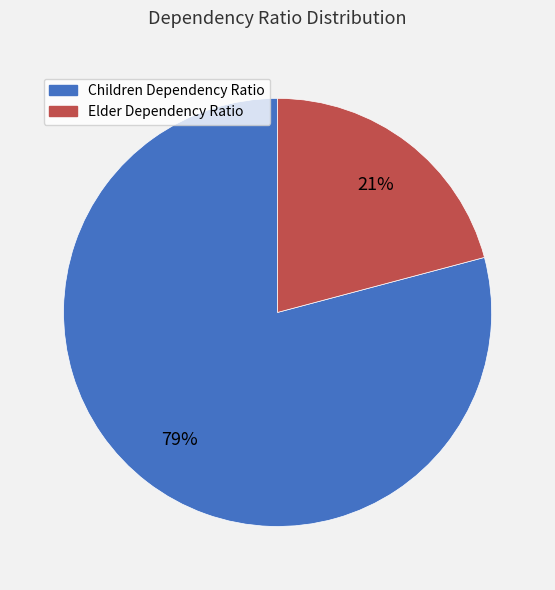

The Children Dependency Ratio slice represents 79% of the pie. True or false?

True